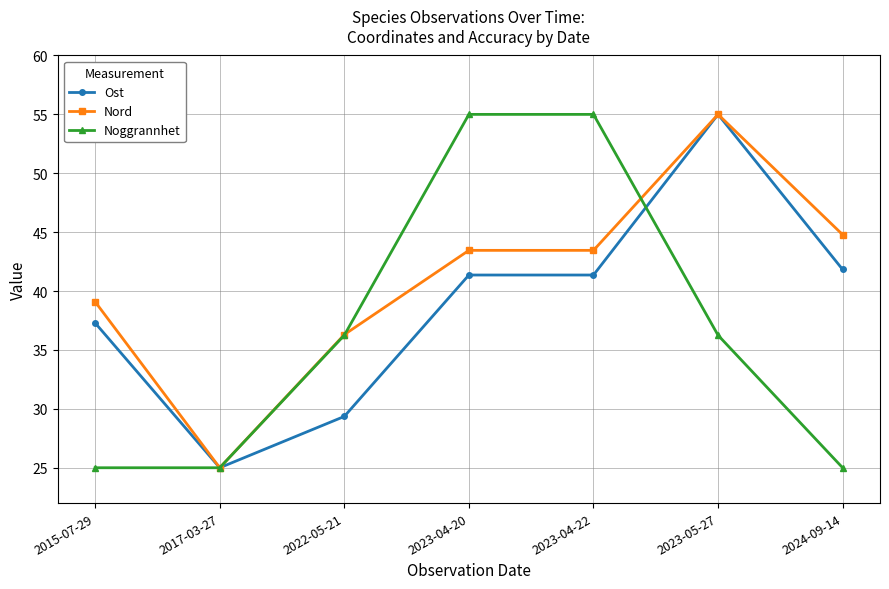

What is the label of the 2nd point from the right?

2023-05-27